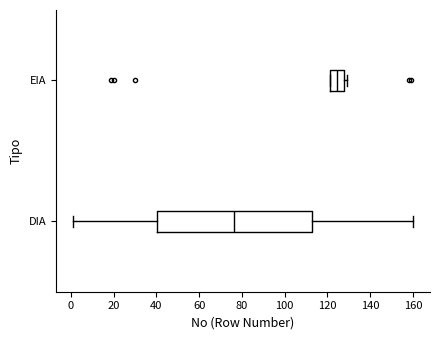

Reading bottom to top, transcribe this box plot: for each box, give where its median line is, the range the box spans, and where its two whiskers end, as read against the x-axis. The values are not printed on the chart, so give them approximately, as read against the axis.

DIA: median 76, box 40 to 112, whiskers 2 to 160
EIA: median 124, box 122 to 128, whiskers 122 to 130